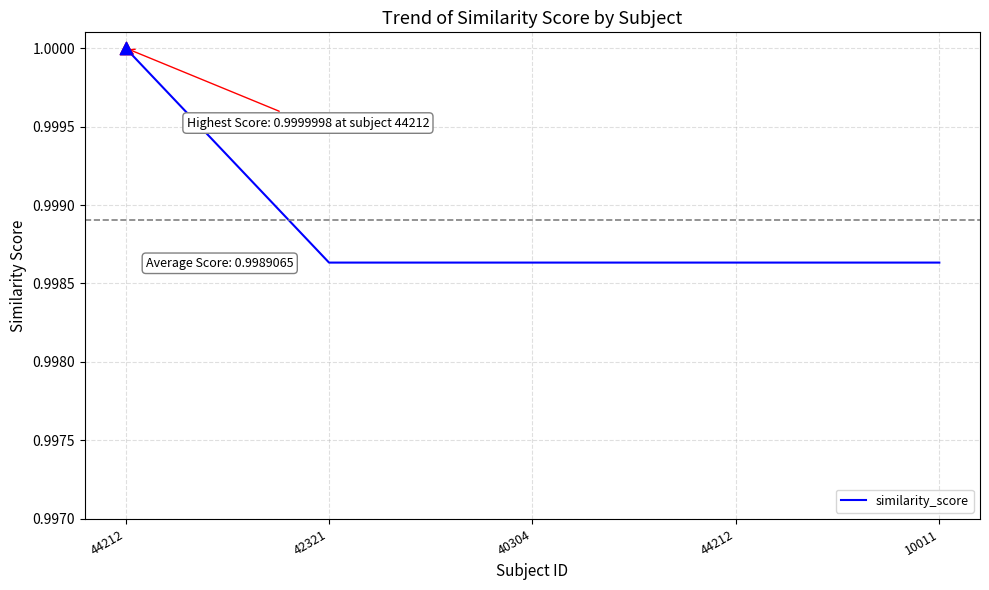

Which has a higher value, 40304 or 44212?

44212